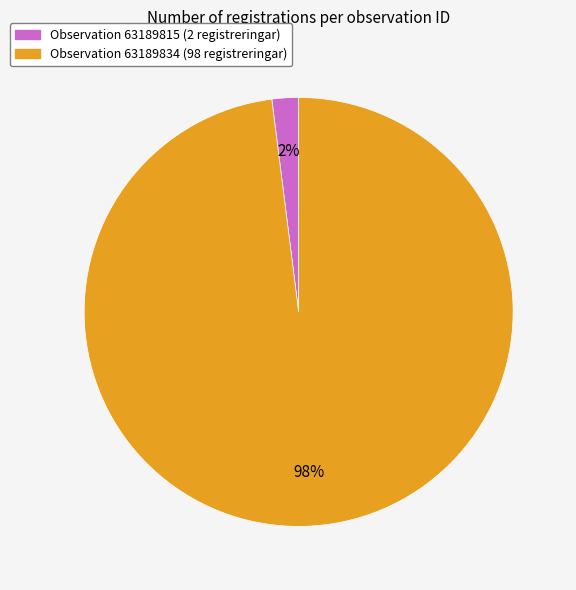

To the nearest percent, what is the difference between the largest and smallest slice percentages?

96%